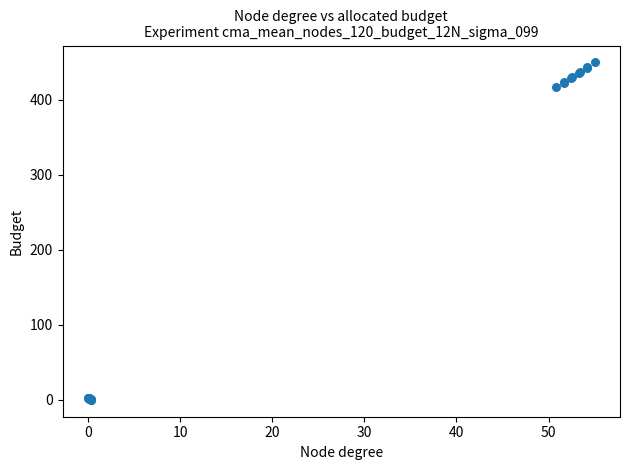

What Y value in the scatter plot is closest to 225?

416.9